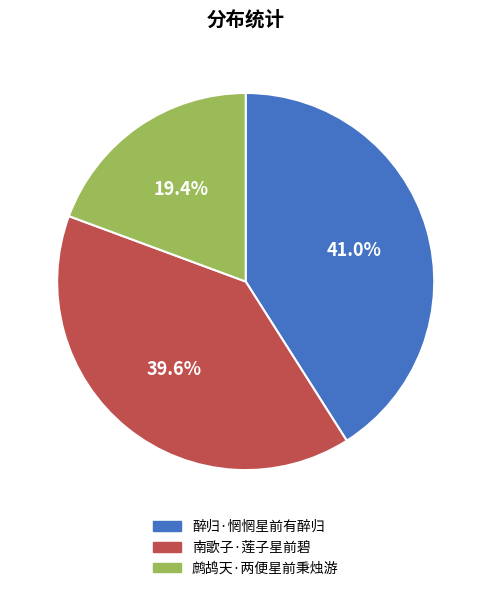

True or false: 醉归·惘惘星前有醉归 accounts for 31% of the total.

False